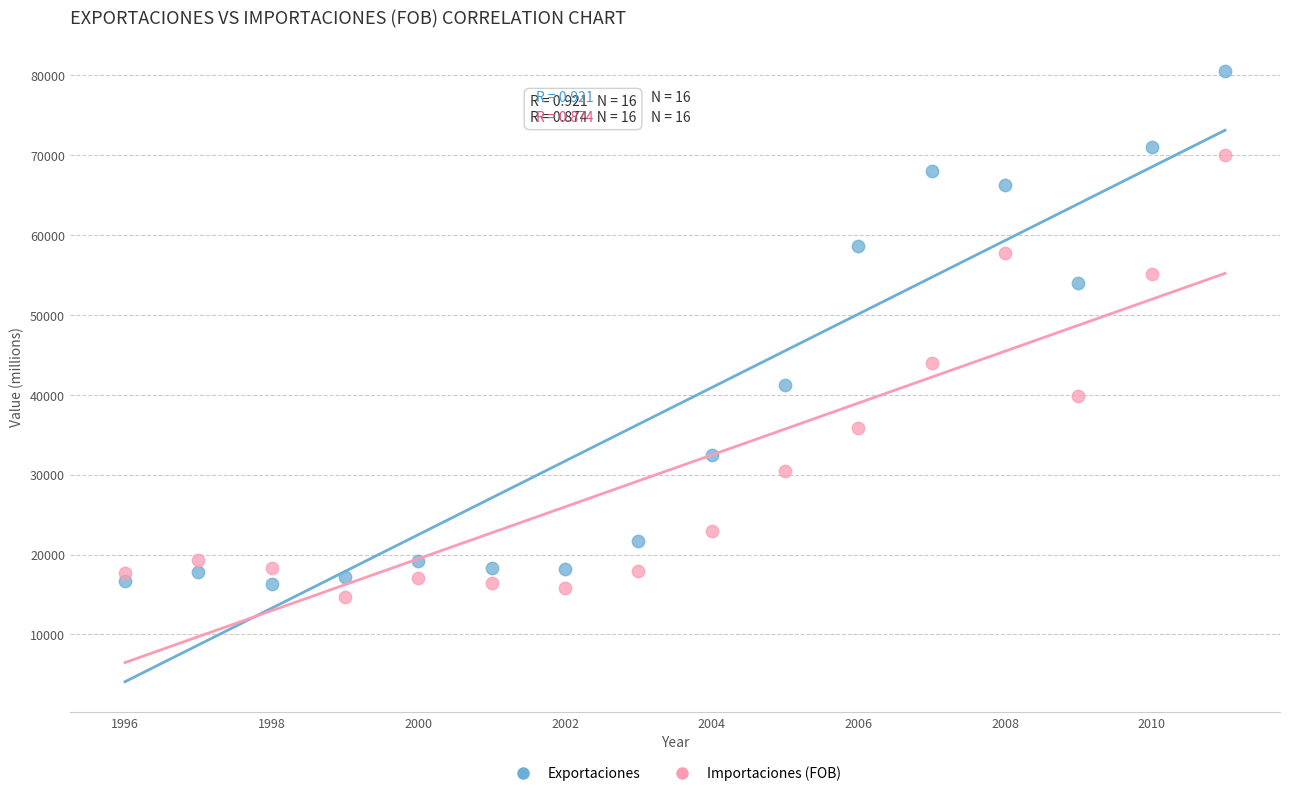

In the Exportaciones series, what Y value is closest to 48454?

54004